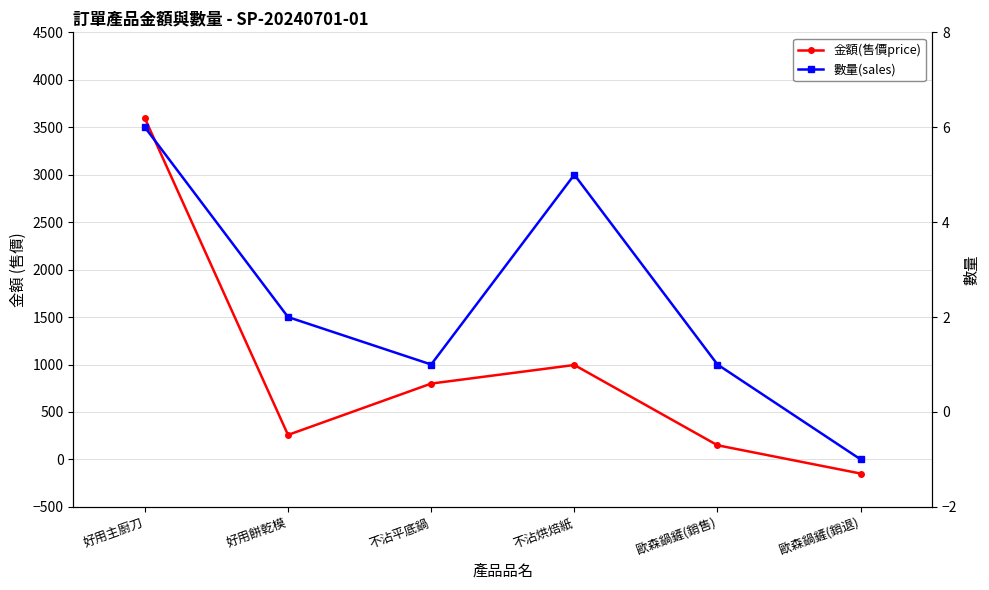

What is the minimum value shown in the chart?

-149